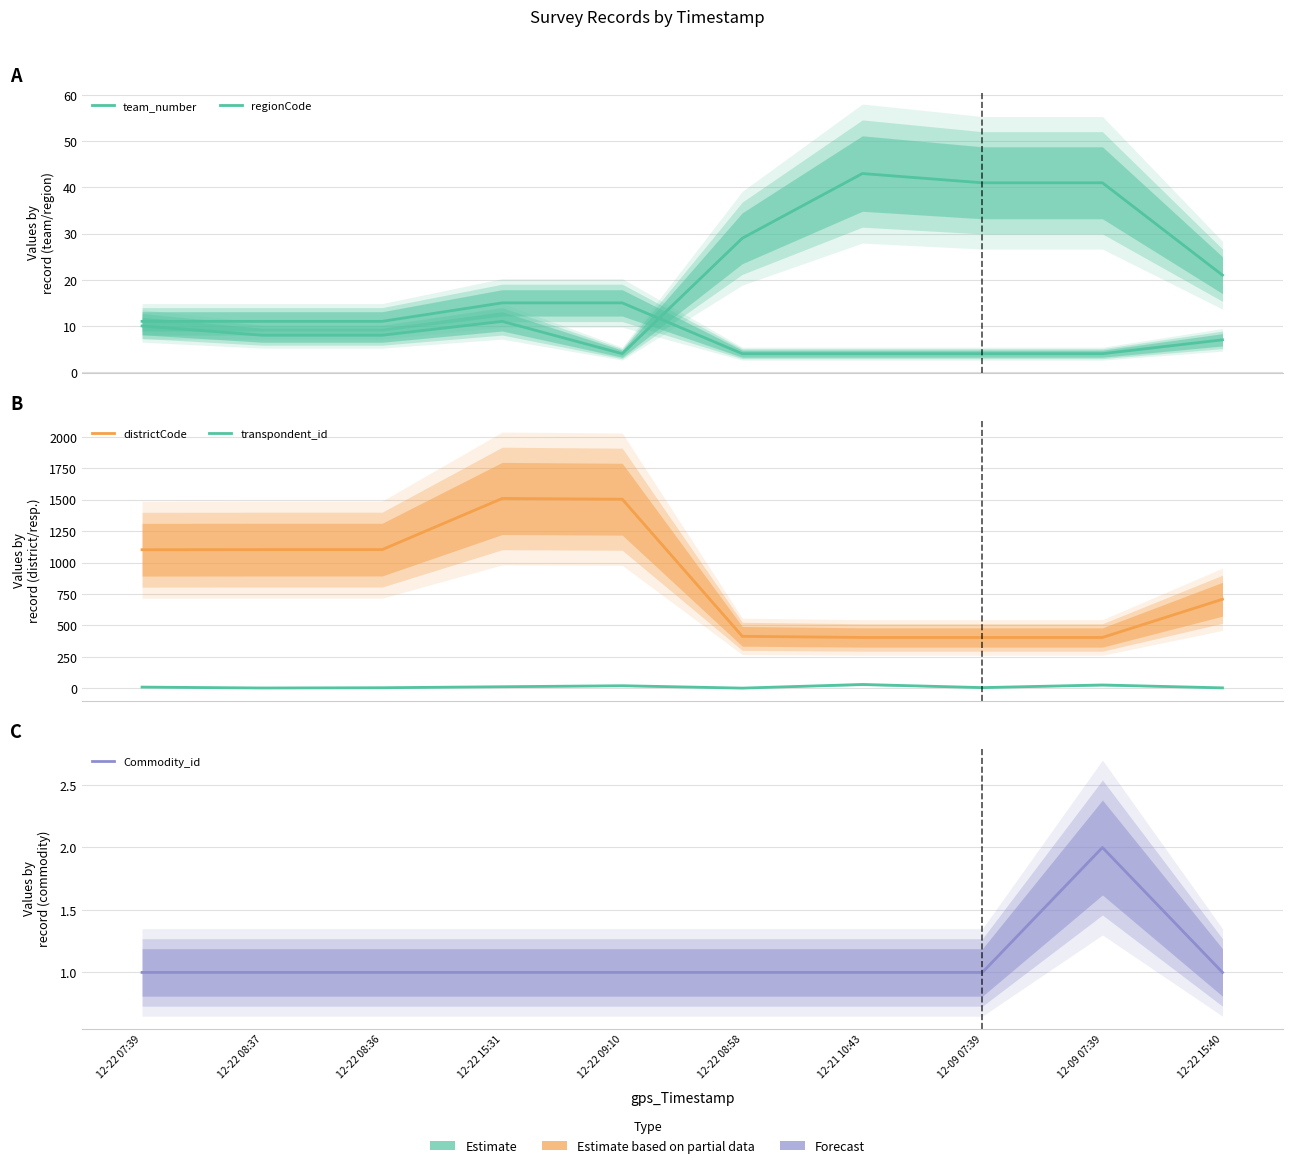

What is the minimum value shown in the chart?

1